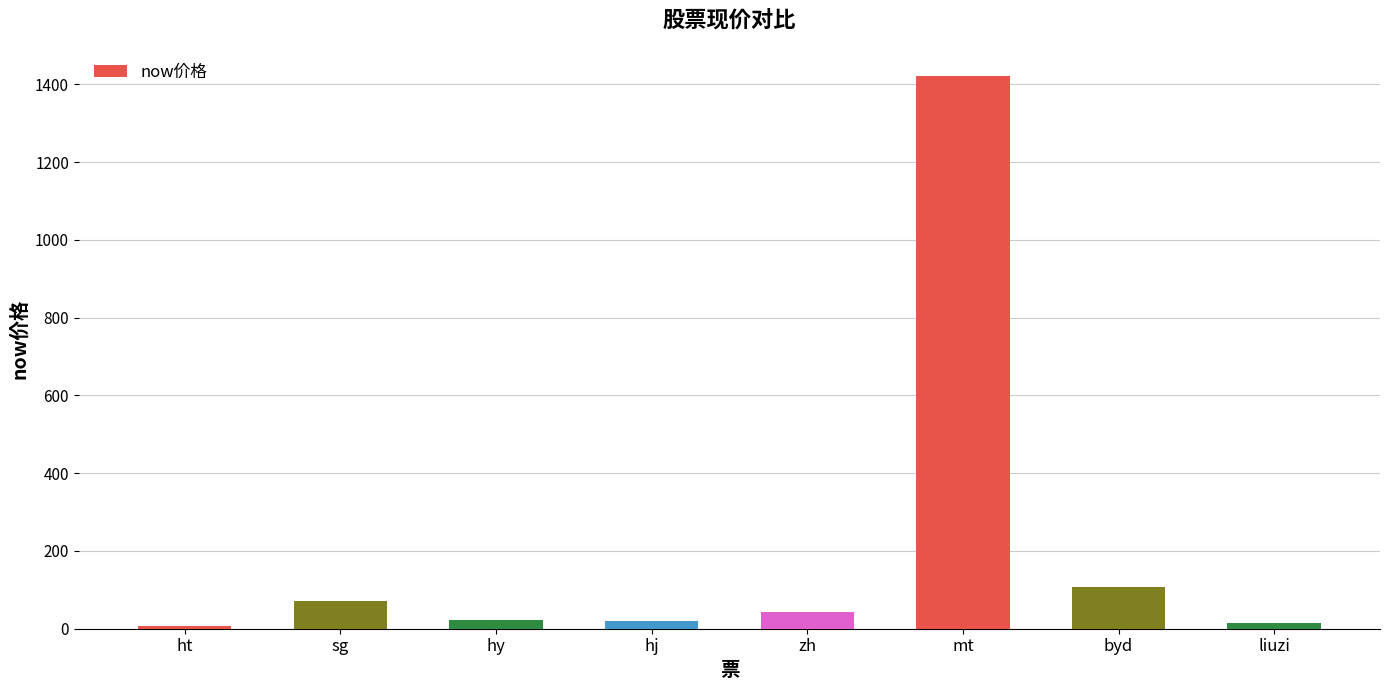

How many data points are less than 43?

4